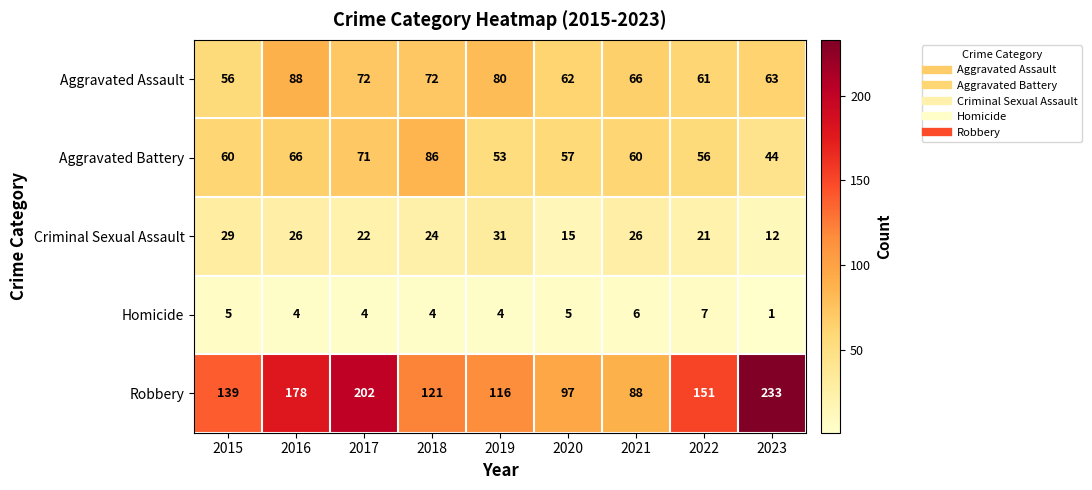

The value of Criminal Sexual Assault at 2017 is 33. True or false?

False